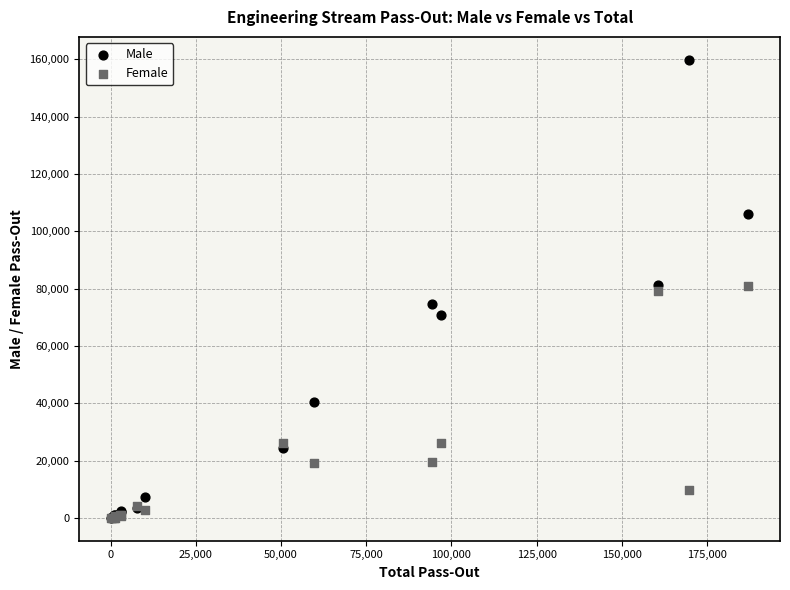

What are all the series names shown in the legend?

Male, Female